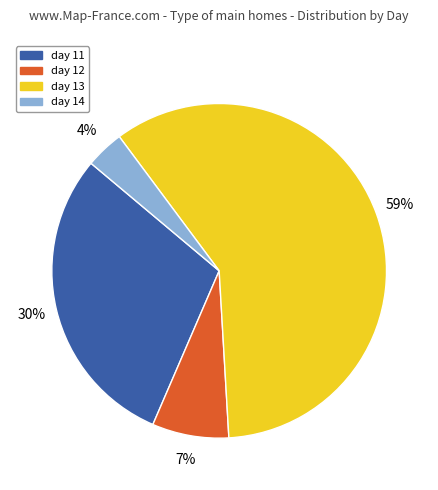

Between day 13 and day 11, which is larger?

day 13